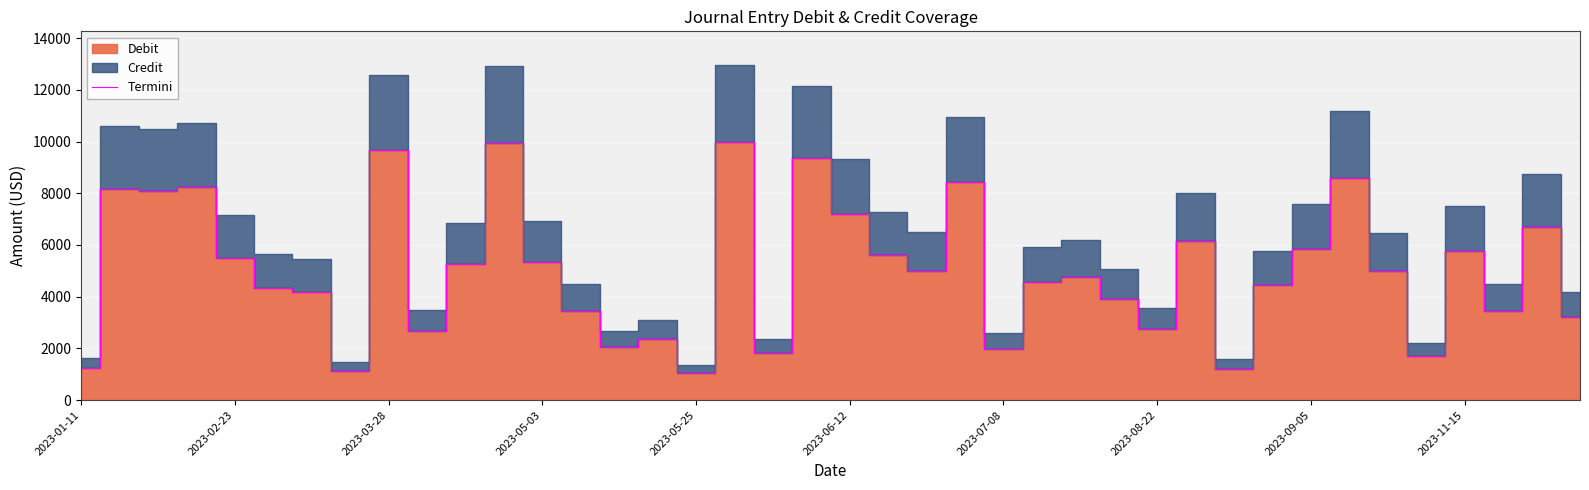

What is the difference between the maximum and minimum values?

8926.5